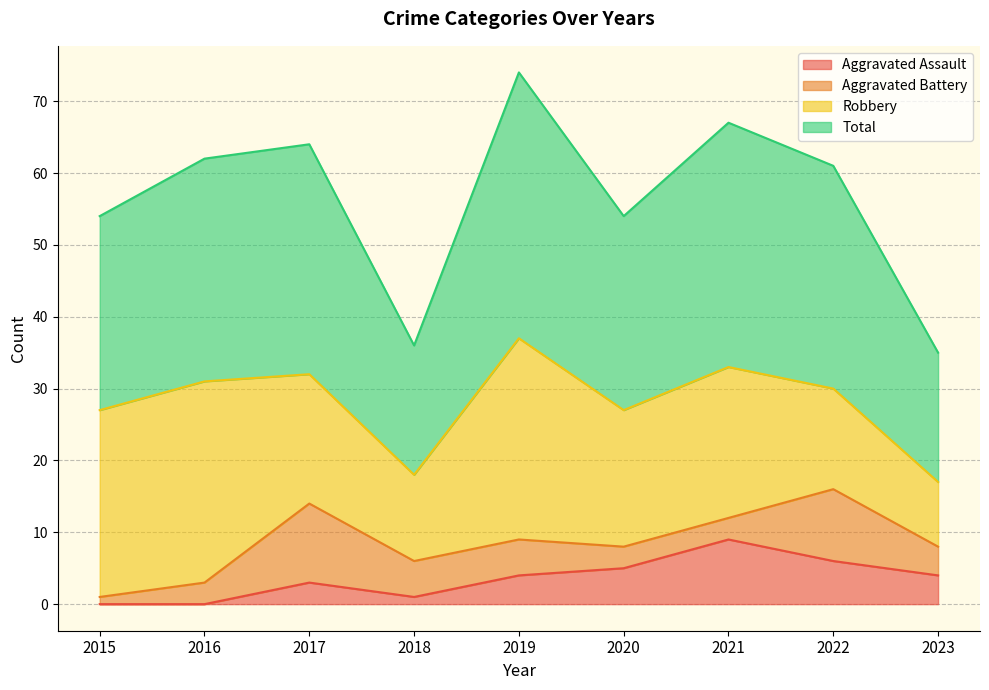

How many interior local peaks does the Total series have?

3